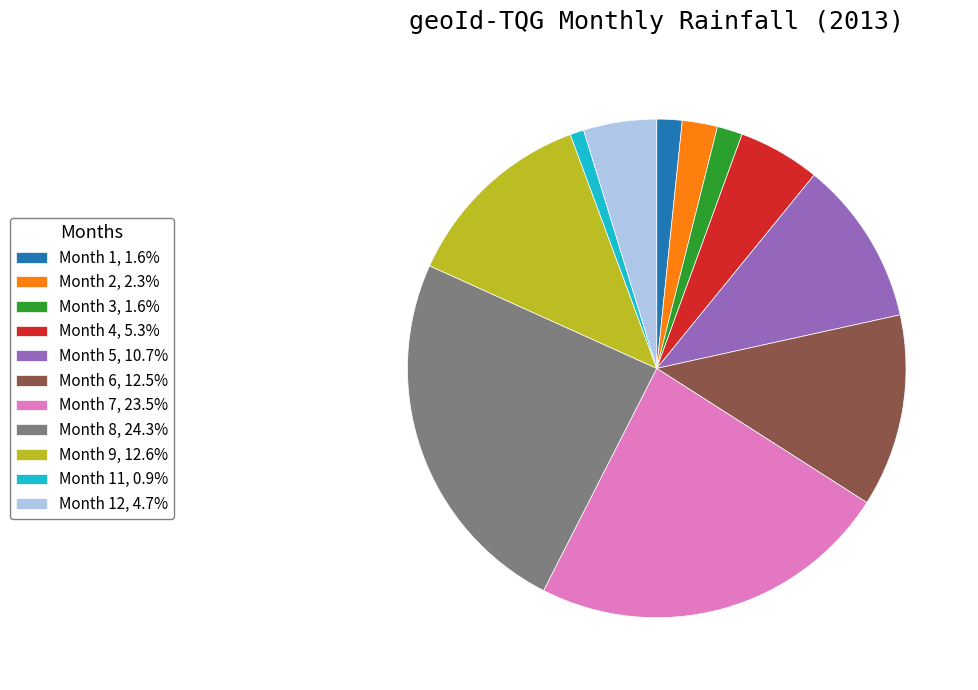

Does Month 3, 1.6% represent more than half of the total?

No